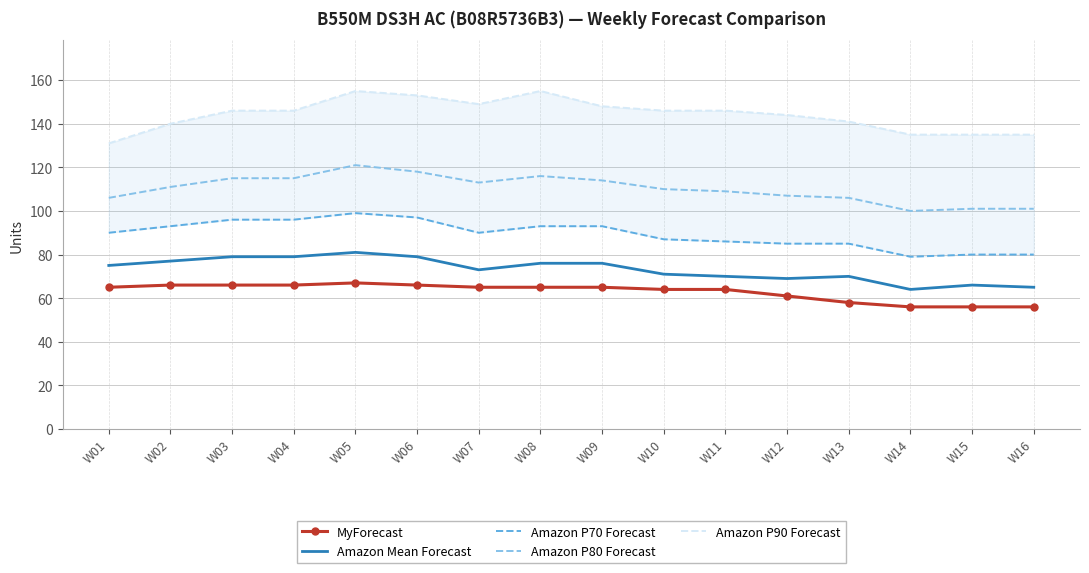

Reading left to right, extract all data points from this chart.

MyForecast: W01=65	W02=66	W03=66	W04=66	W05=67	W06=66	W07=65	W08=65	W09=65	W10=64	W11=64	W12=61	W13=58	W14=56	W15=56	W16=56
Amazon Mean Forecast: W01=75	W02=77	W03=79	W04=79	W05=81	W06=79	W07=73	W08=76	W09=76	W10=71	W11=70	W12=69	W13=70	W14=64	W15=66	W16=65
Amazon P70 Forecast: W01=90	W02=93	W03=96	W04=96	W05=99	W06=97	W07=90	W08=93	W09=93	W10=87	W11=86	W12=85	W13=85	W14=79	W15=80	W16=80
Amazon P80 Forecast: W01=106	W02=111	W03=115	W04=115	W05=121	W06=118	W07=113	W08=116	W09=114	W10=110	W11=109	W12=107	W13=106	W14=100	W15=101	W16=101
Amazon P90 Forecast: W01=131	W02=140	W03=146	W04=146	W05=155	W06=153	W07=149	W08=155	W09=148	W10=146	W11=146	W12=144	W13=141	W14=135	W15=135	W16=135